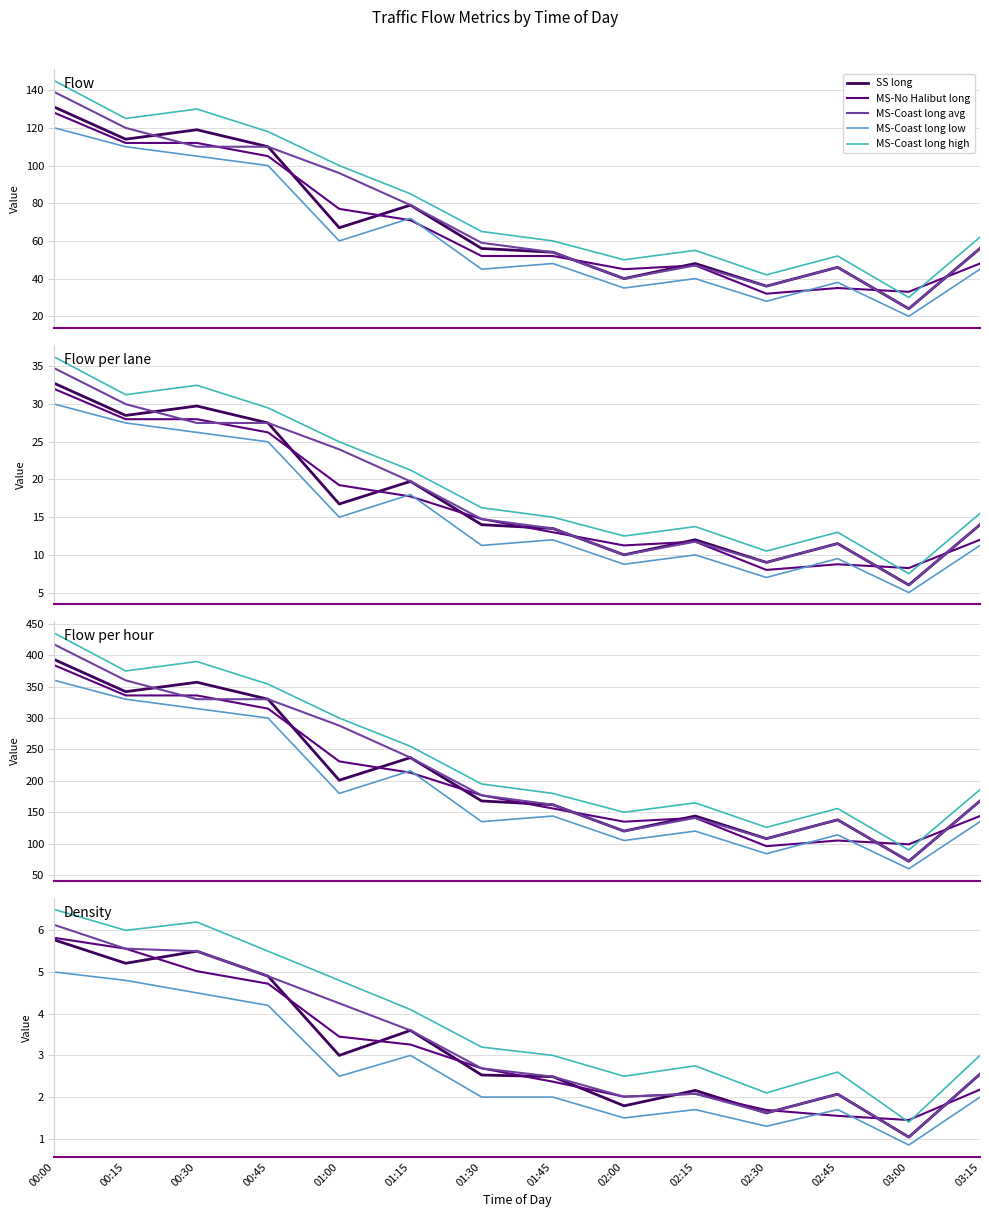

What position from the right is 02:30?

4